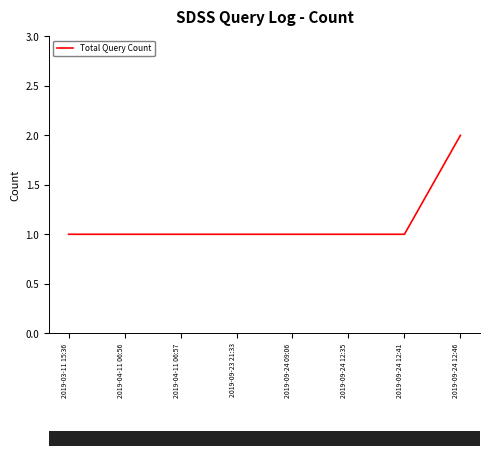

How many values are between 1 and 2?

8